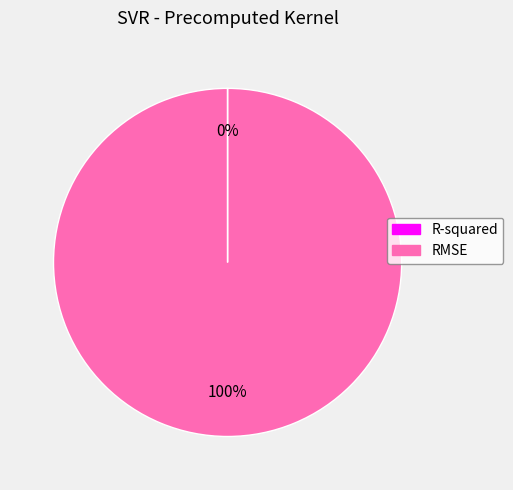

Which slice represents more than half of the pie?

RMSE